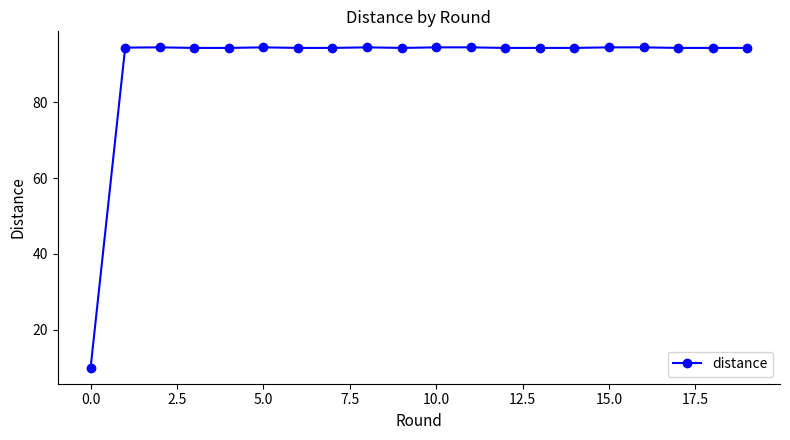

What is the smallest value displayed?

10.0